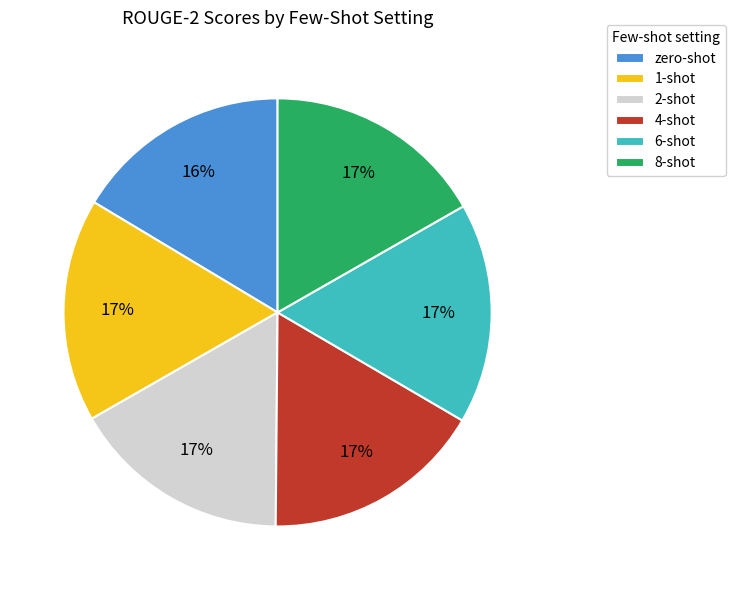

To the nearest percent, what percentage of the pie is 4-shot?

17%